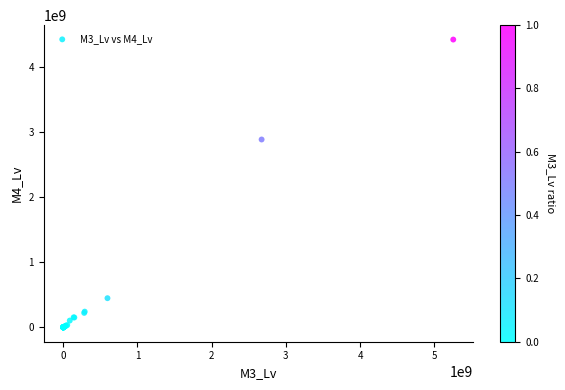

What Y value in the scatter plot is closest to 2213839881?

2890033554.5